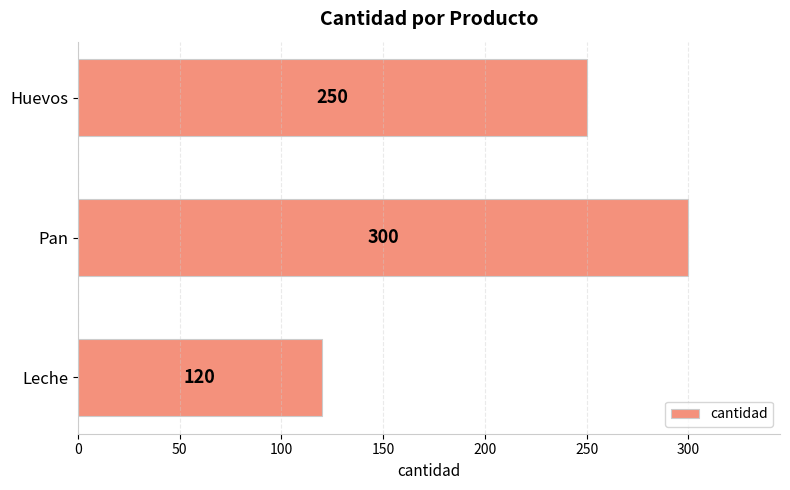

How many data points are less than 250?

1